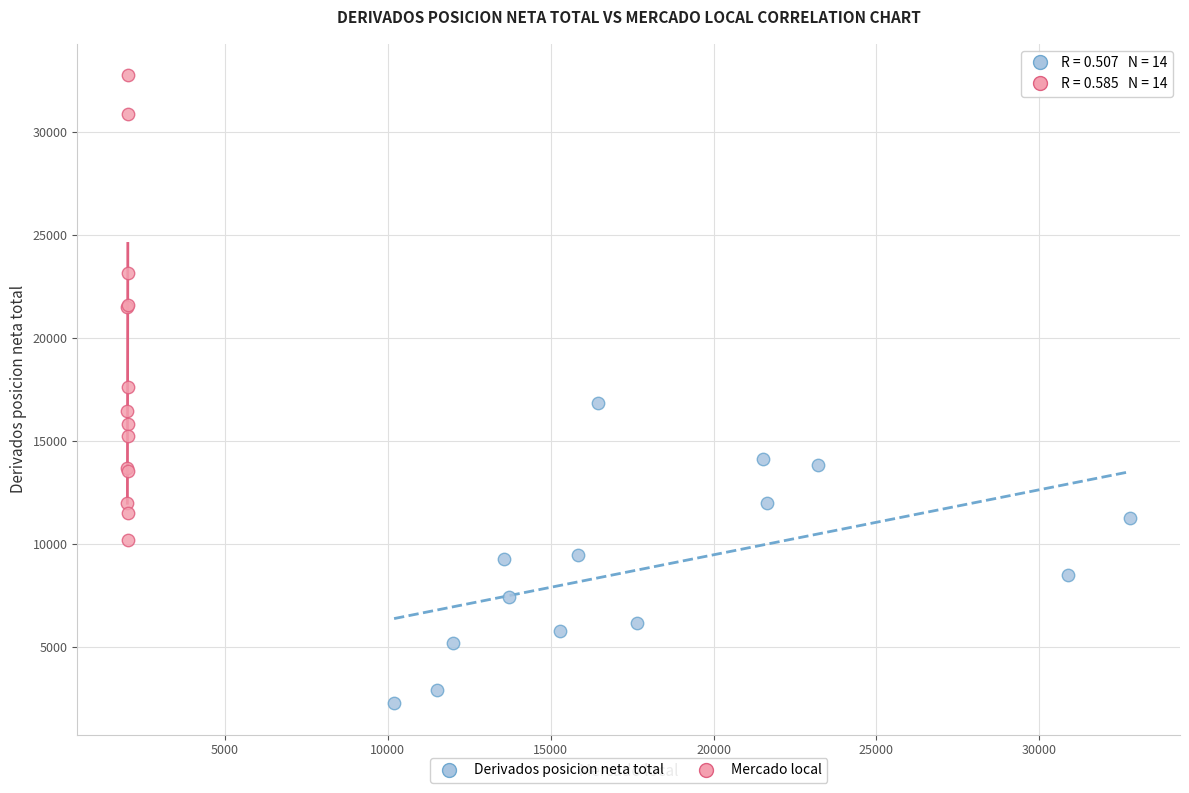

Which series contains the lowest Y value?

Derivados posicion neta total